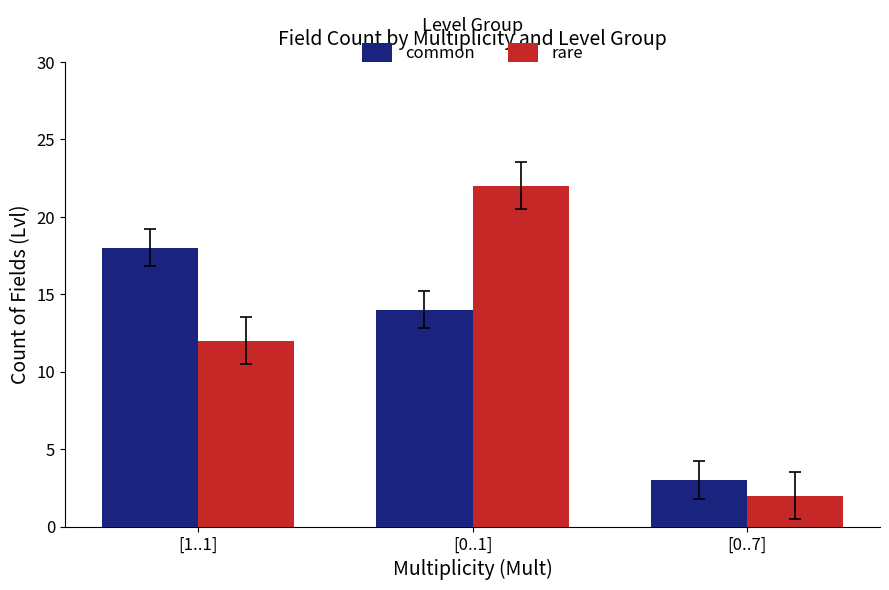

At which category is the sum across all series the highest?

[0..1]